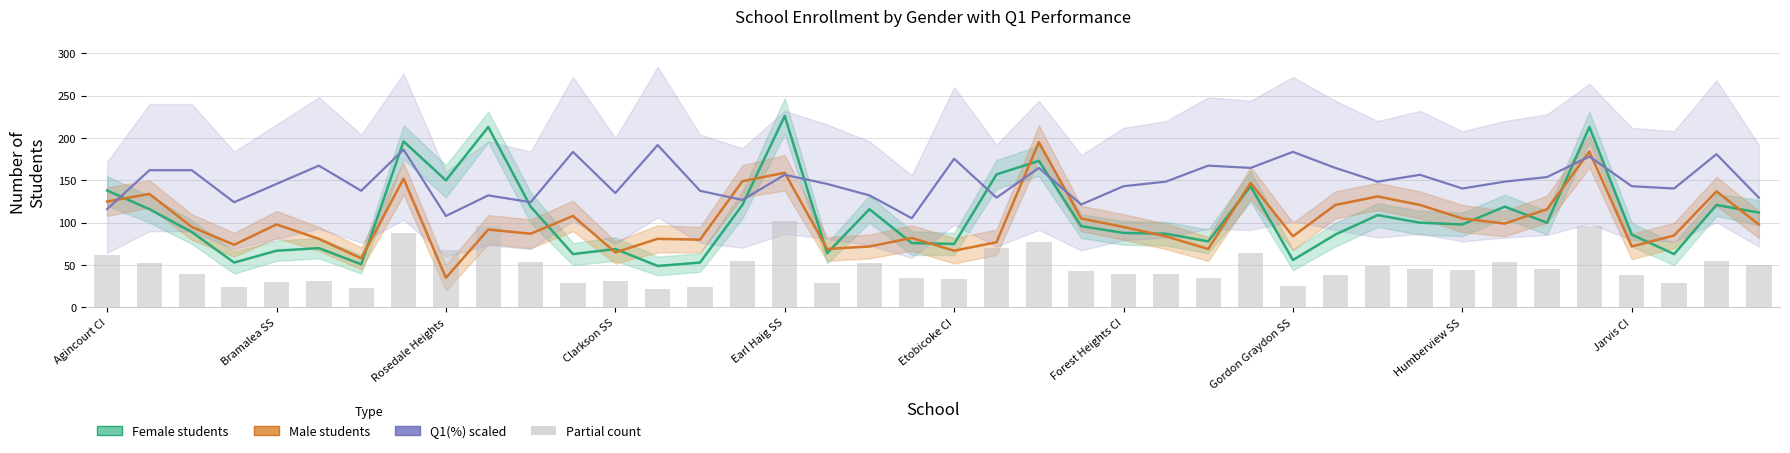

What is the spread (max minus min) of values at 10?

70.7